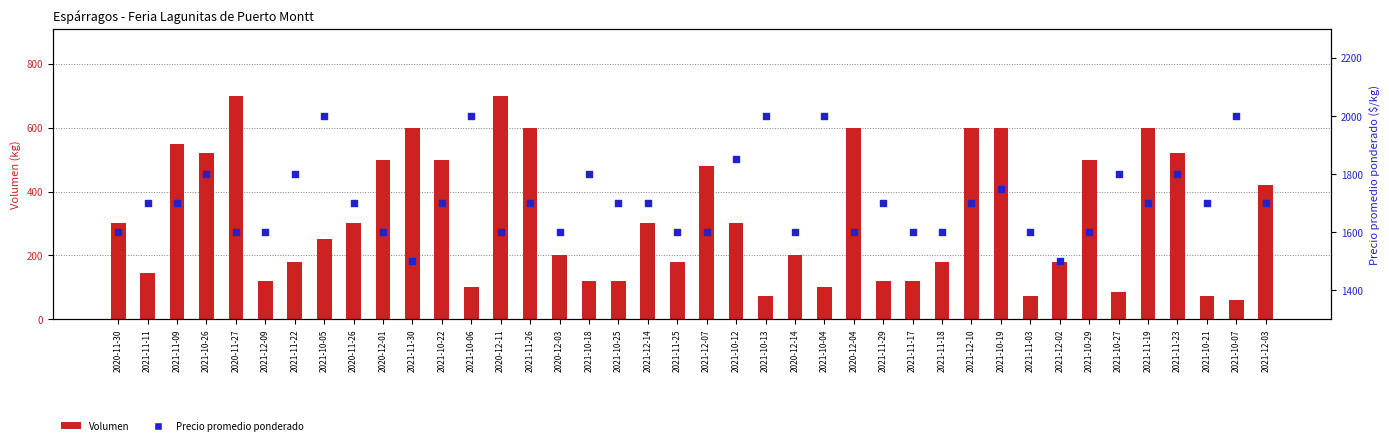

At which category is the sum across all series the highest?

2021-10-19